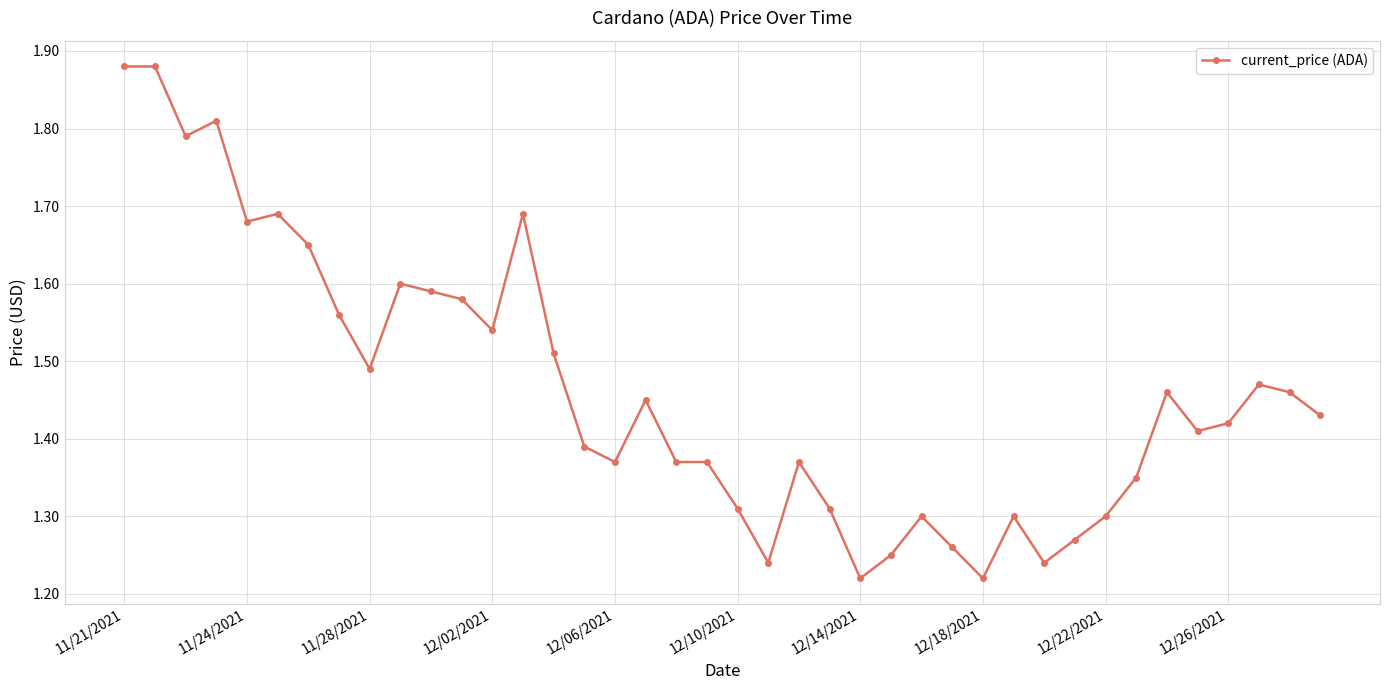

What is the difference between the maximum and second lowest values?

0.7